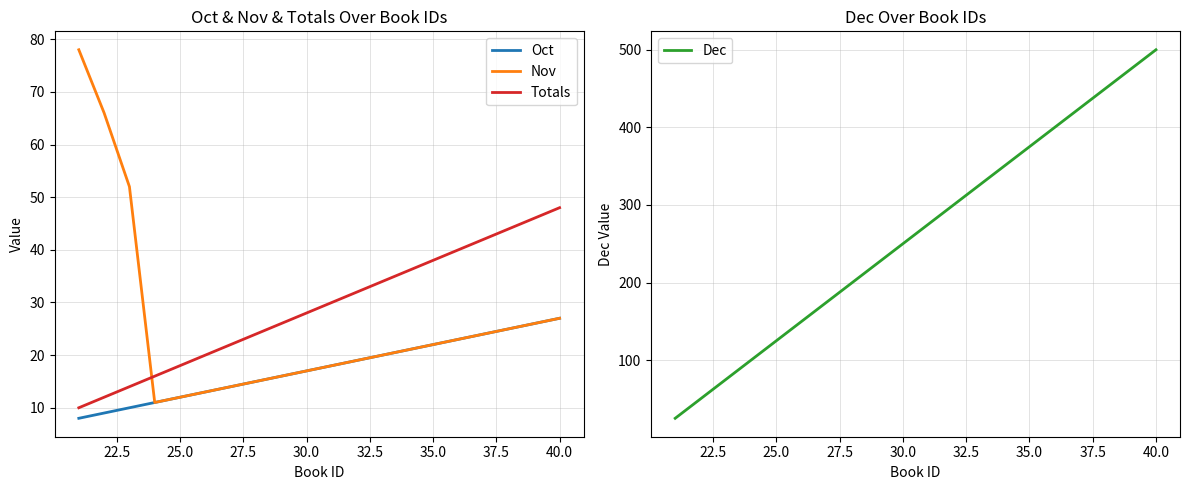

What is the maximum value for Nov?

78